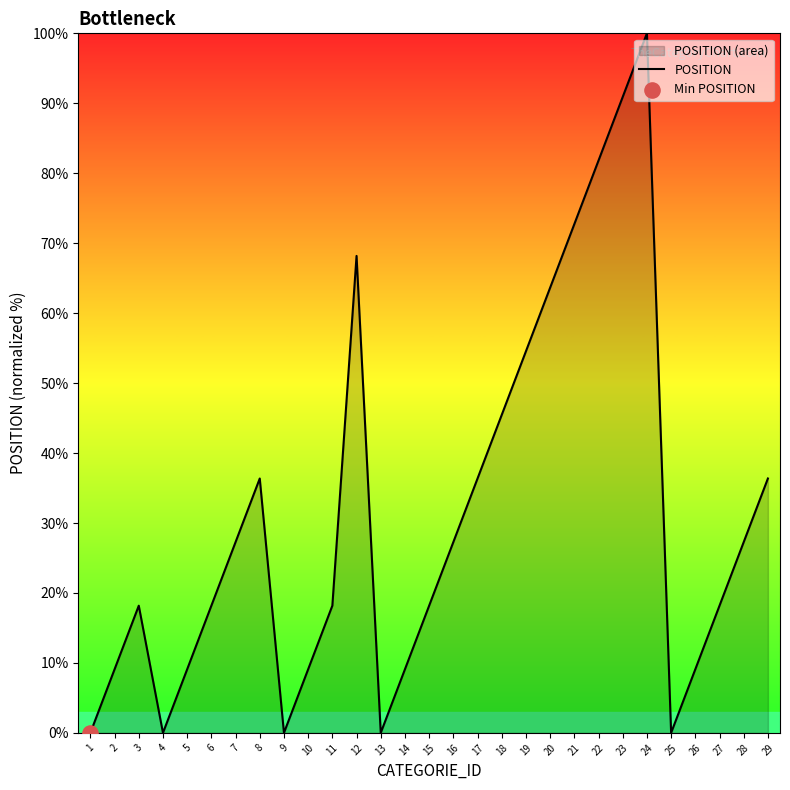

Which has a higher value, 20 or 16?

20